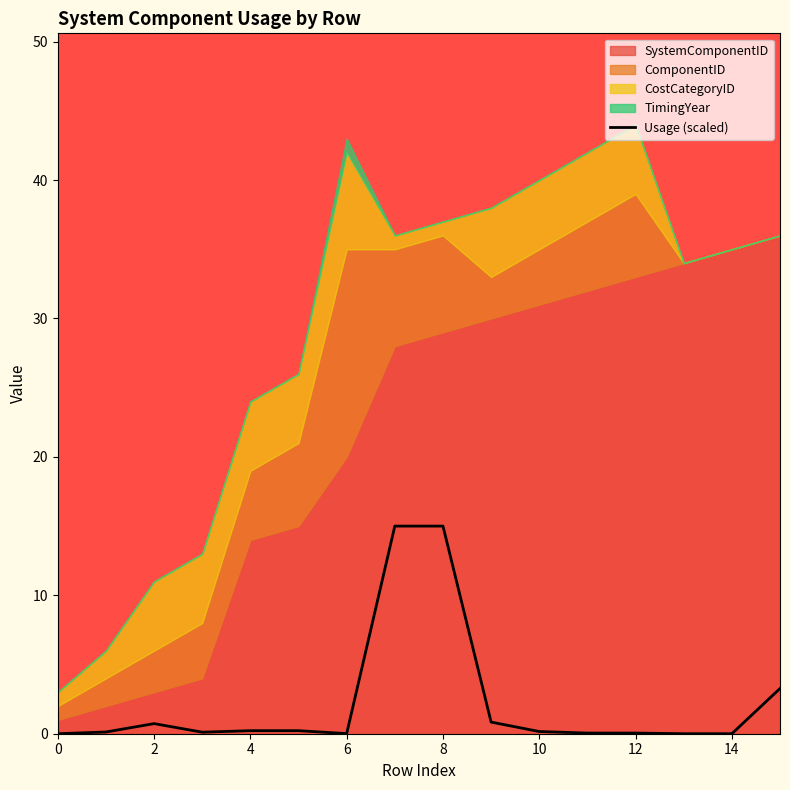

Where is the data nearest to the value 7?

15